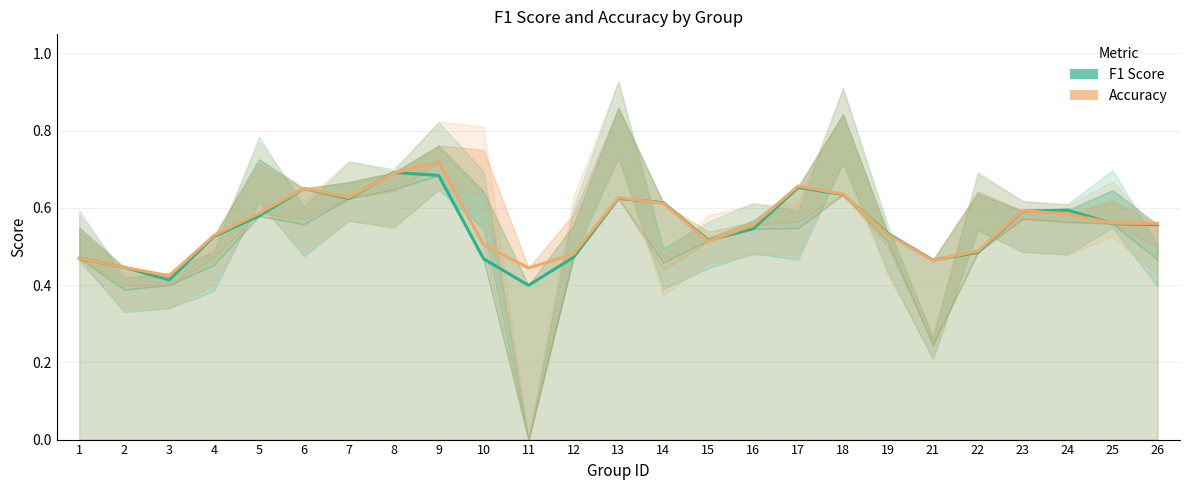

What is the approximate value of Accuracy at 15?

0.5